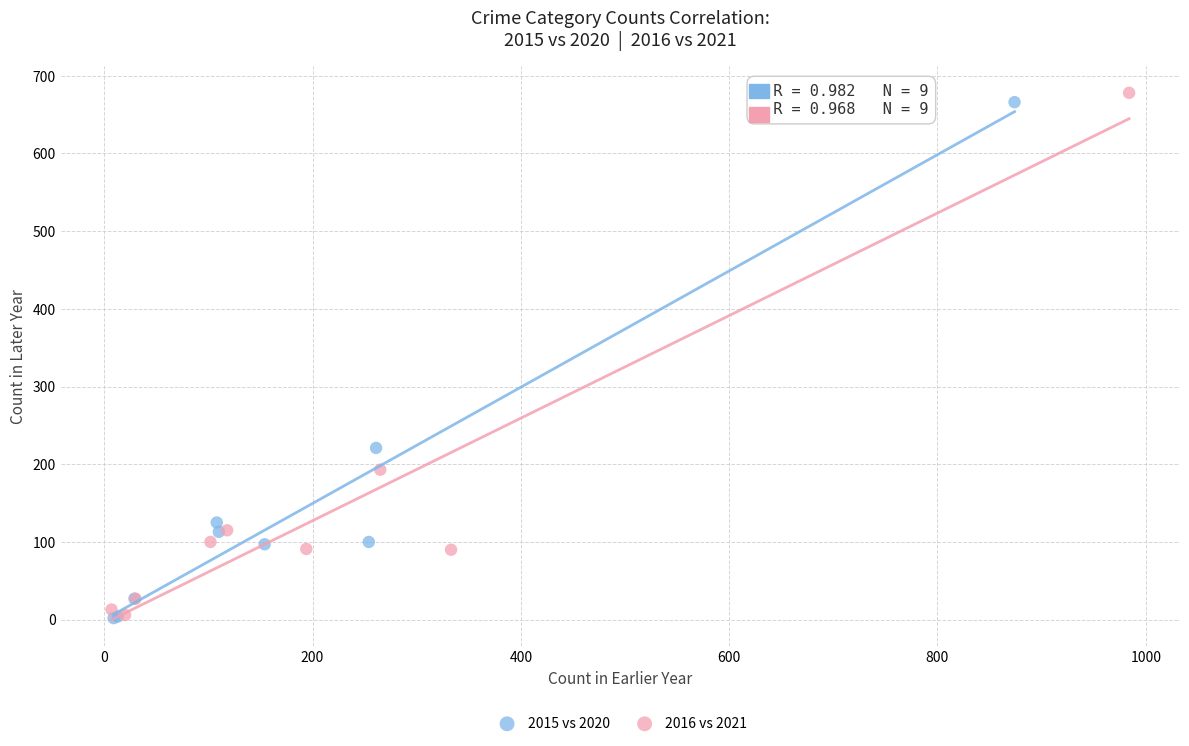

What are all the series names shown in the legend?

2015 vs 2020, 2016 vs 2021